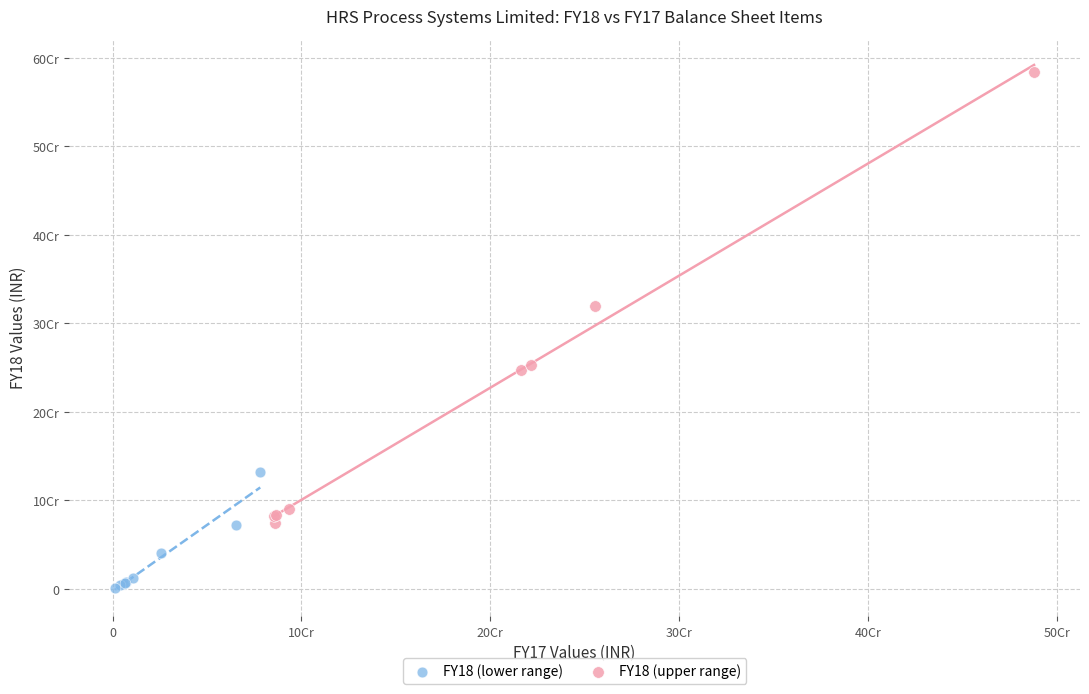

What are all the series names shown in the legend?

FY18 (lower range), FY18 (upper range)